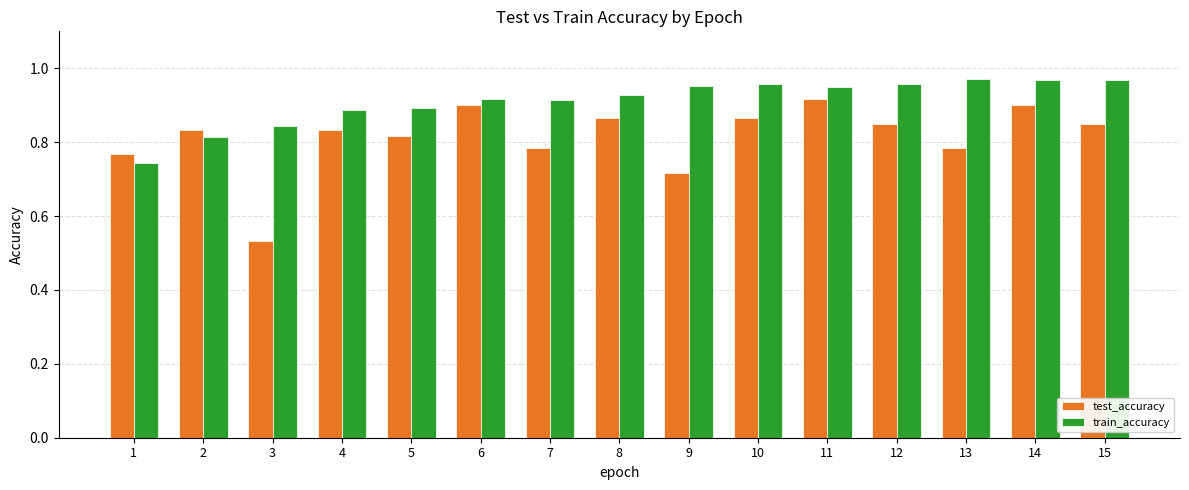

Which label corresponds to the smallest value in the chart?

3